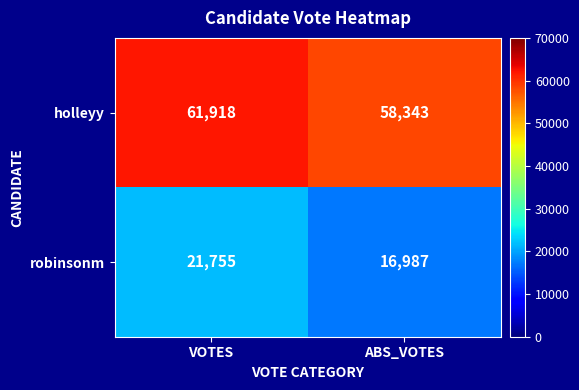

Is it true that robinsonm equals 21755 at VOTES?

True